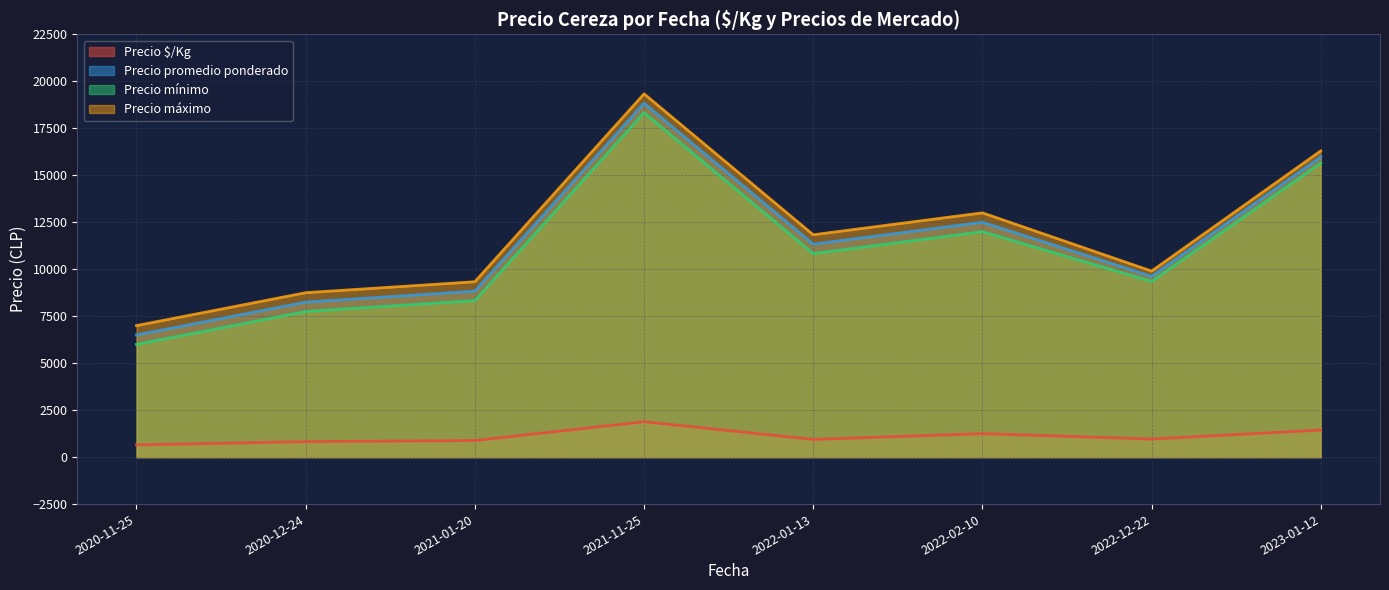

Is the value of Precio promedio ponderado at 2020-11-25 greater than the value of Precio mínimo at 2022-12-22?

No